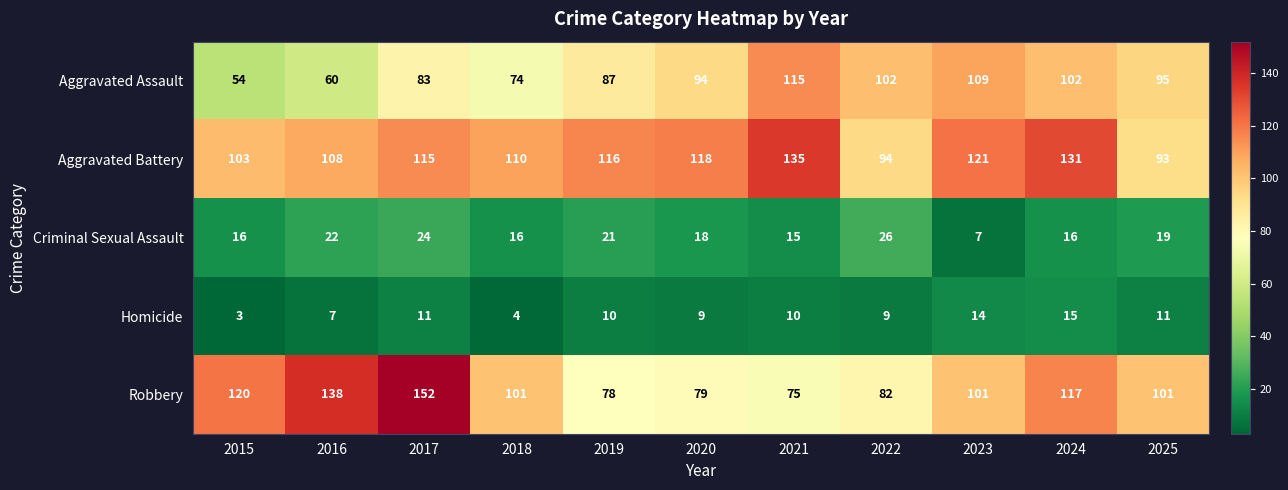

What is the lowest value of the Homicide series?

3